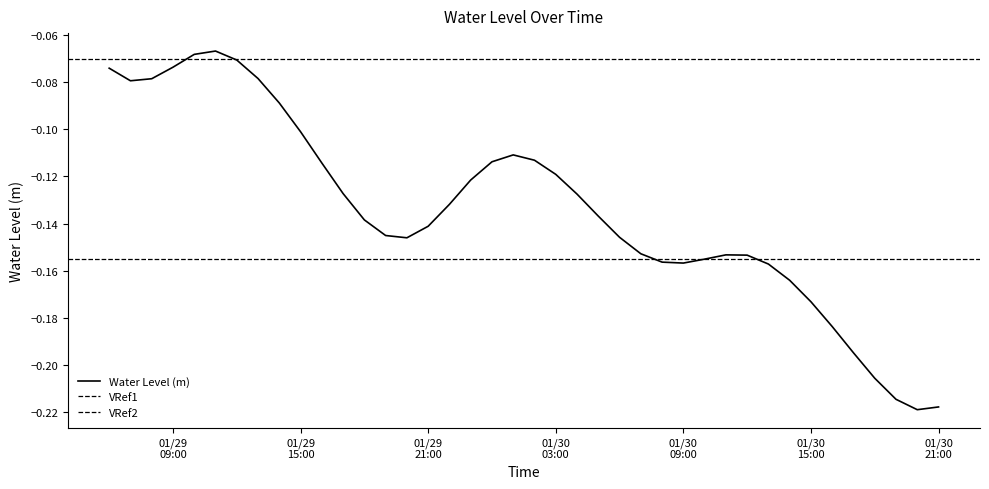

At which category does the data reach its first local peak?

2023-01-29 11:00:00